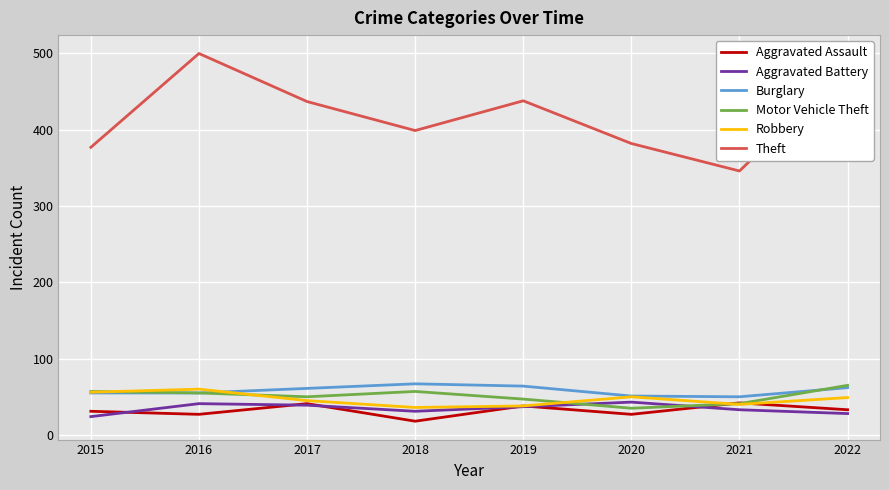

Which series changed the most between 2020 and 2022?

Theft